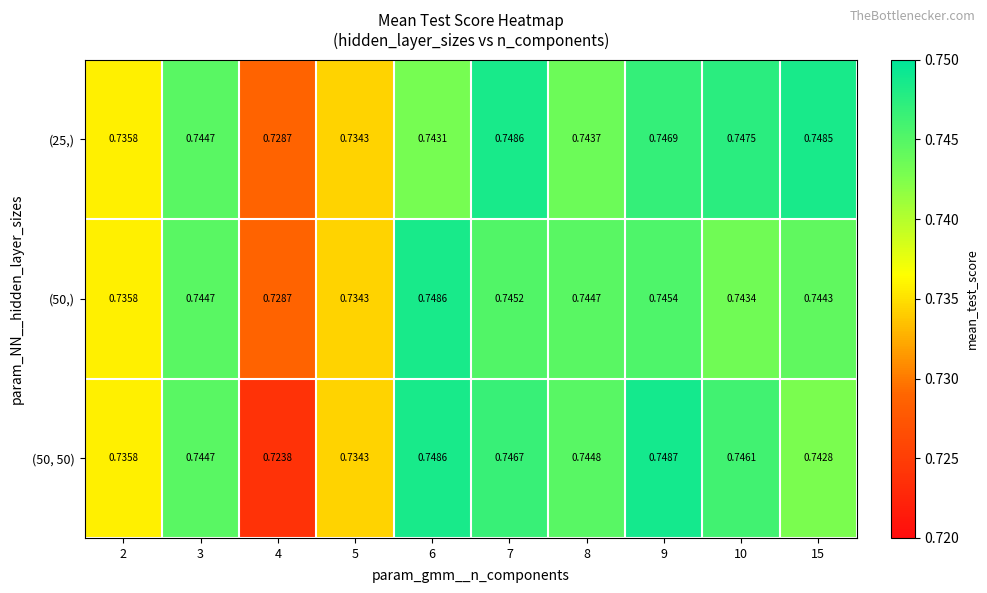

Is the value of (50,) at 5 greater than the value of (25,) at 3?

No